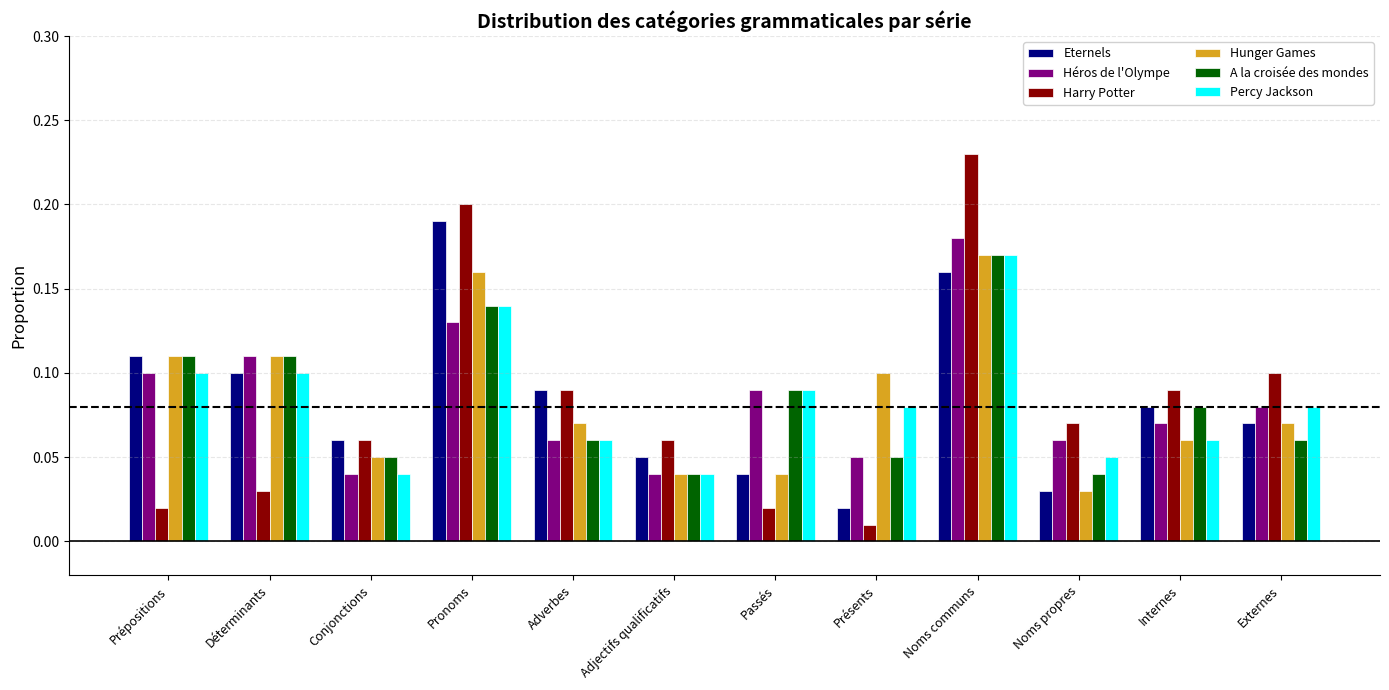

At which category is the sum across all series the highest?

Noms communs